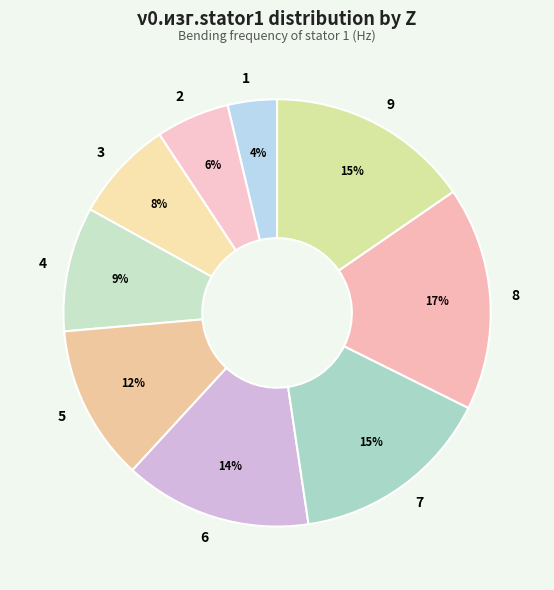

To the nearest percent, what percentage of the pie is 7?

15%